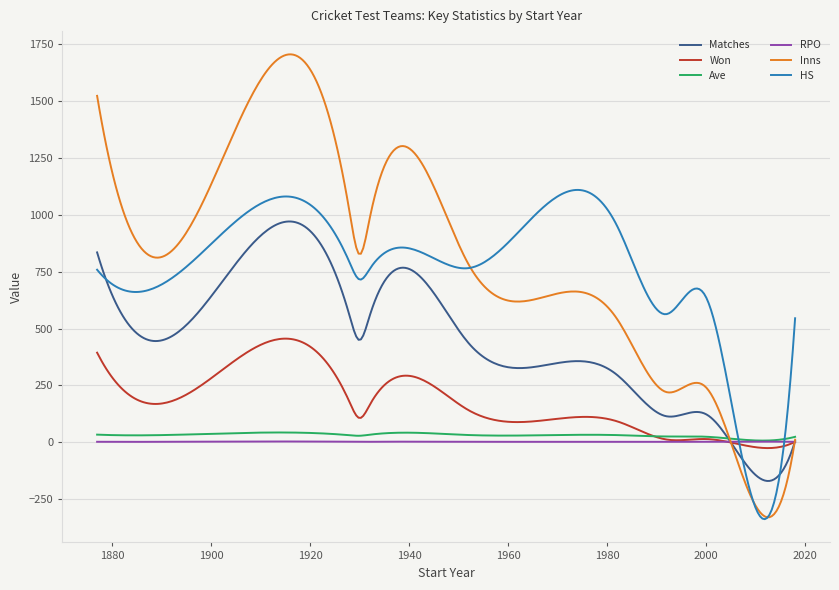

Which series has the largest range (max minus min)?

Inns